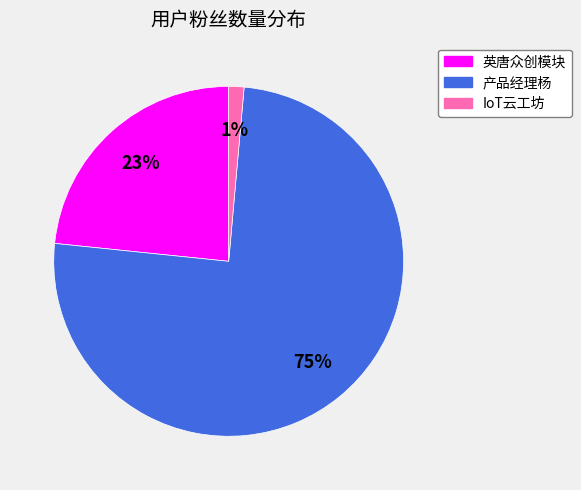

What is the smallest slice in the pie chart?

IoT云工坊